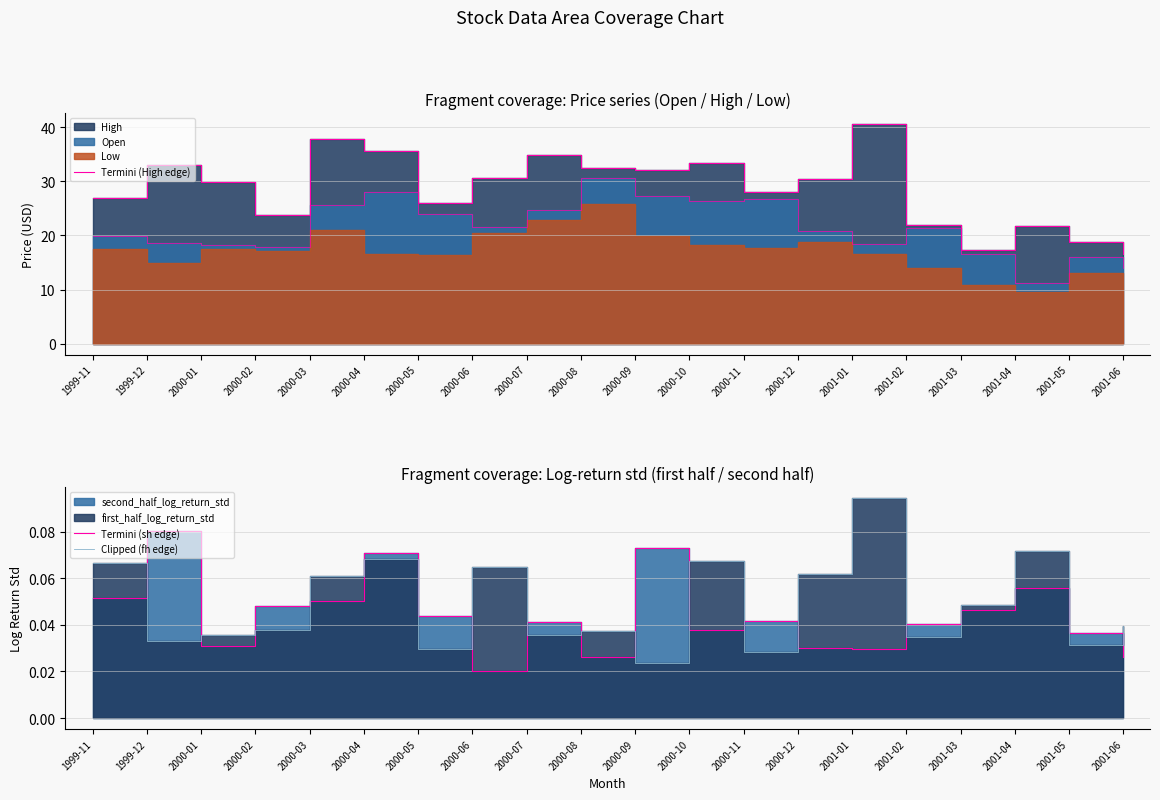

What is the label of the 11th point from the left?

2000-09